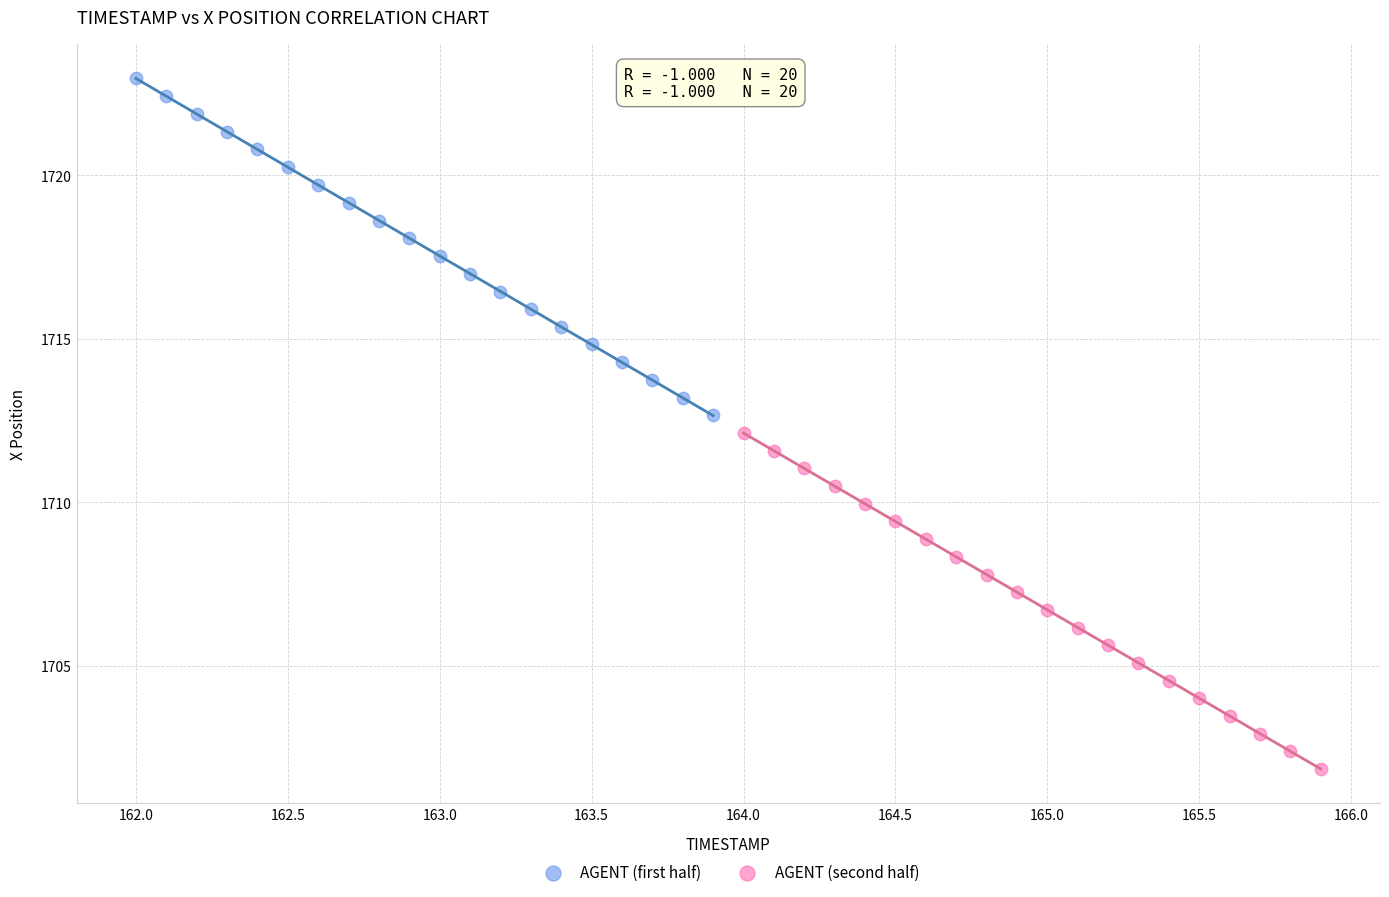

Which series reaches the minimum Y coordinate?

AGENT (second half)